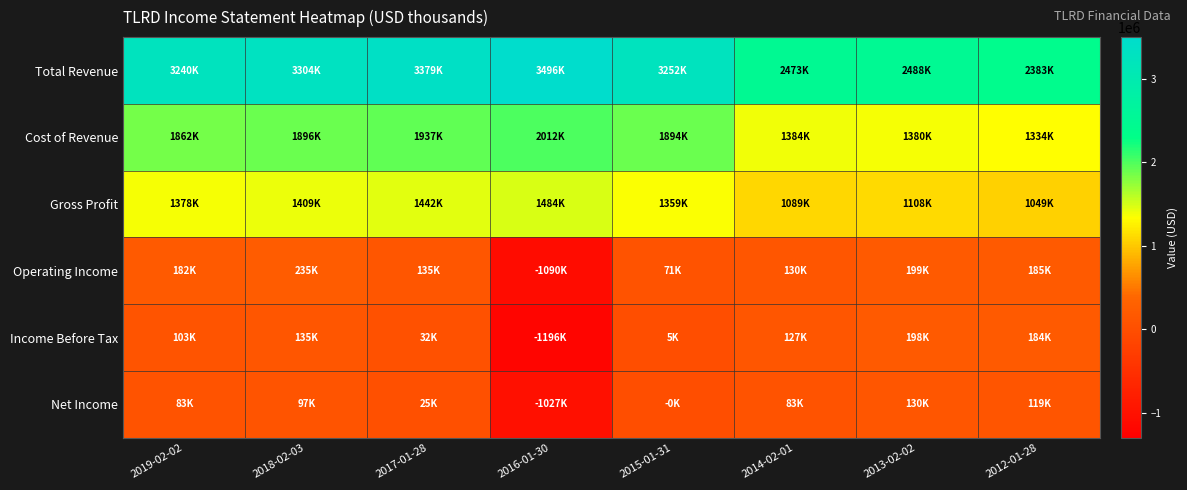

At which category is the sum across all series the highest?

2018-02-03